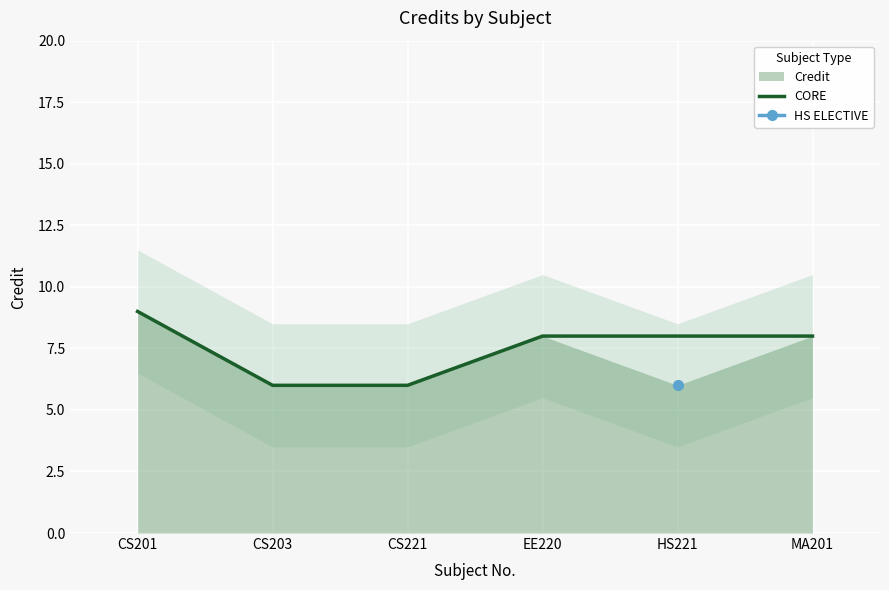

The value at CS221 is 6. True or false?

True